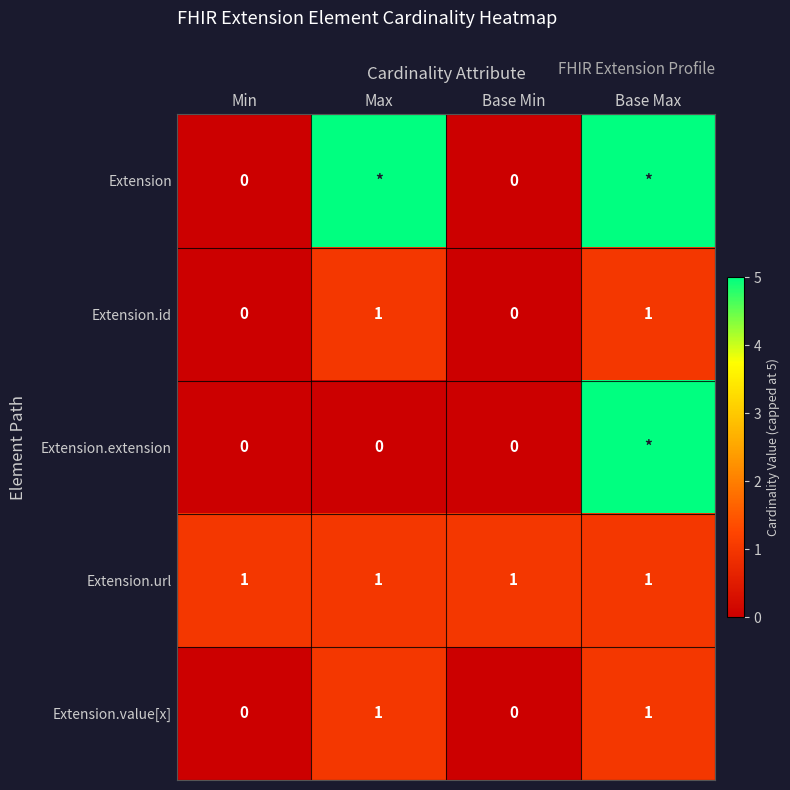

What is the difference between the highest and lowest values at Max?

5